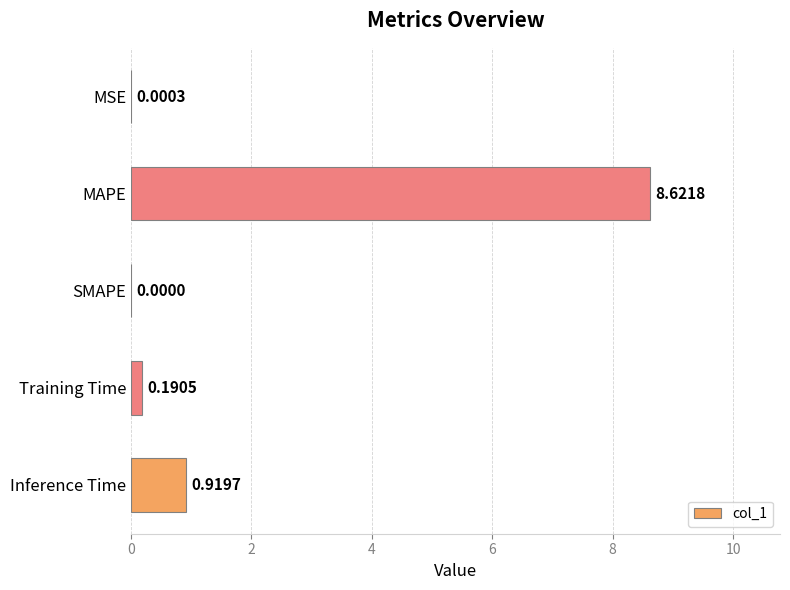

What is the sum of all values?

9.7